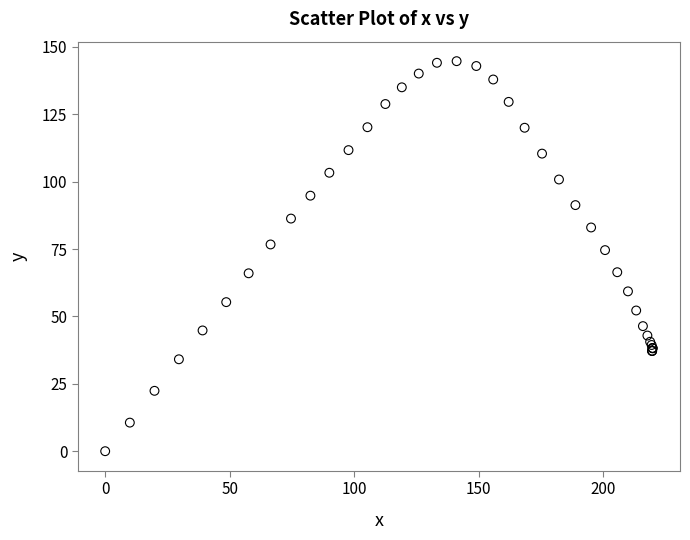

What Y value in the scatter plot is closest to 72?

74.6